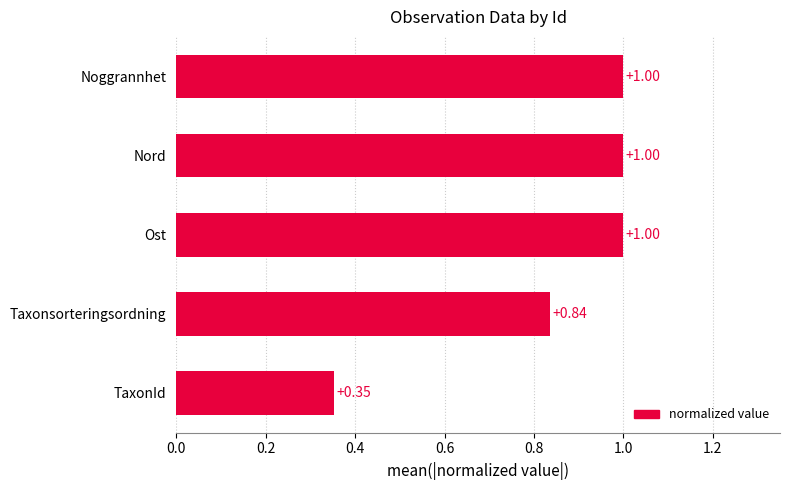

What is the sum of the values at Nord and Ost?

2.0